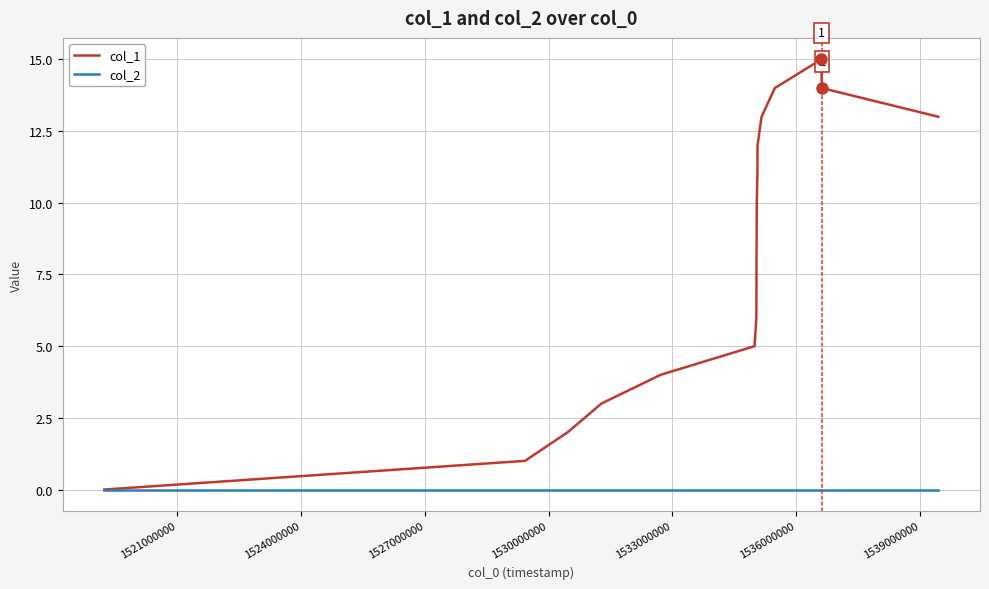

Which series has the widest spread of values?

col_1